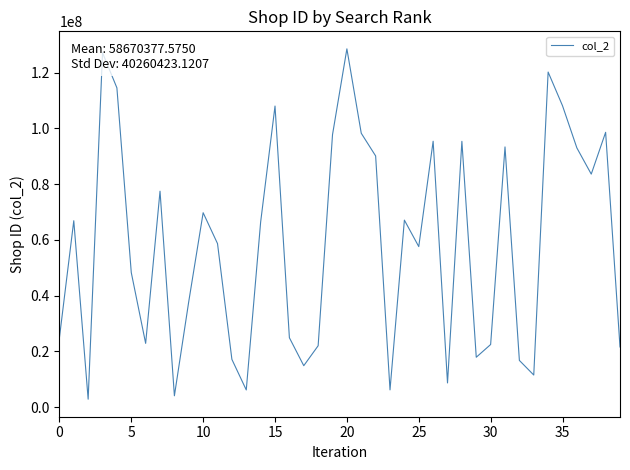

What is the difference between the maximum and minimum values?

125594613